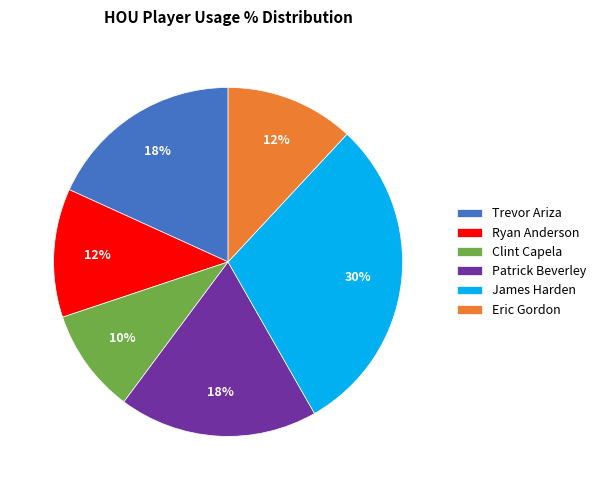

Does Patrick Beverley represent more than half of the total?

No